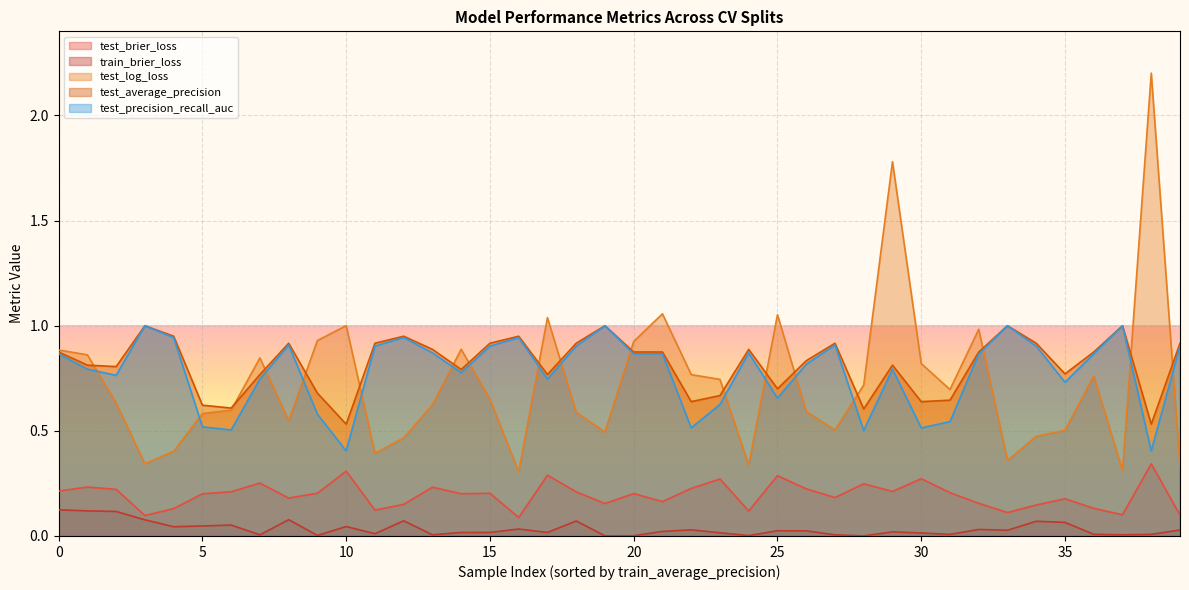

What value does the test_precision_recall_auc series have at 4?

0.9